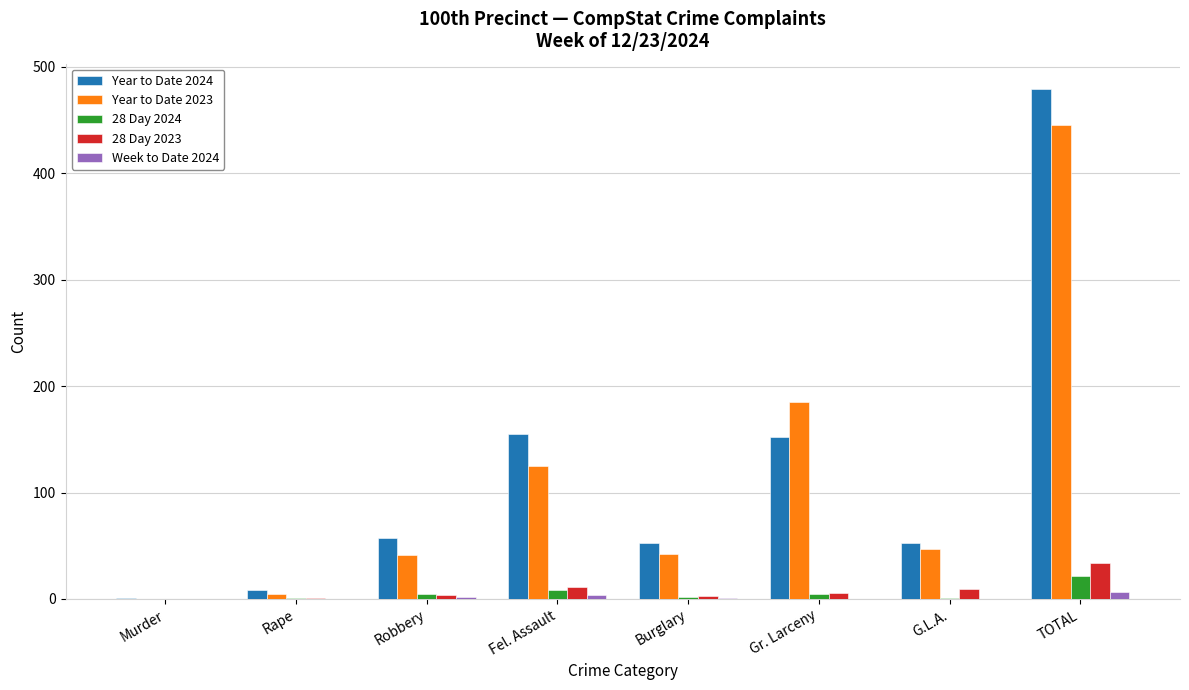

Is it true that Year to Date 2024 equals 155 at Fel. Assault?

True